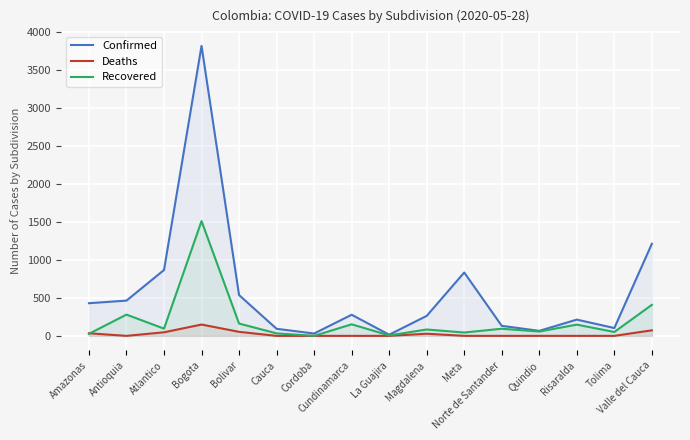

True or false: Recovered and Confirmed intersect in this chart.

False